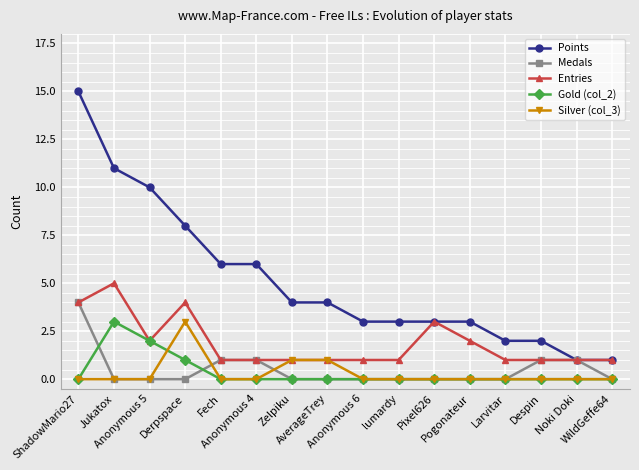

At which category is the sum across all series the highest?

ShadowMario27